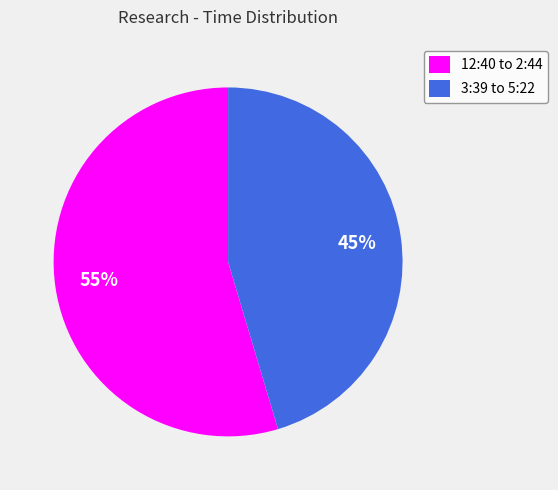

How many slices are in this pie chart?

2